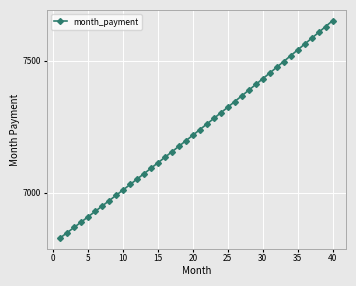

True or false: there are more than 1 points higher than both neighbors.

False